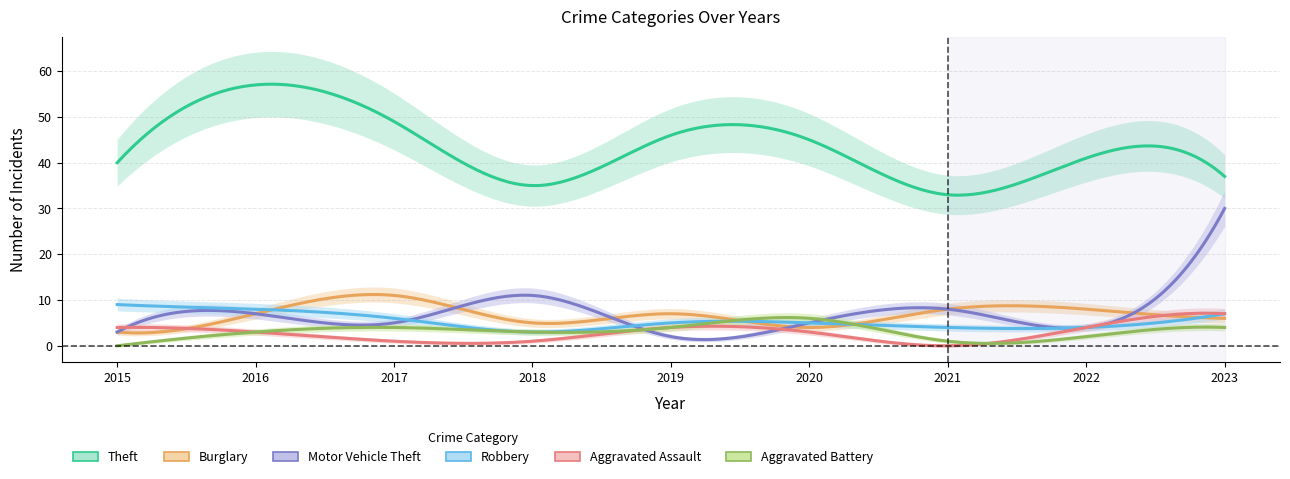

Read the Aggravated Battery value at 2021.

1